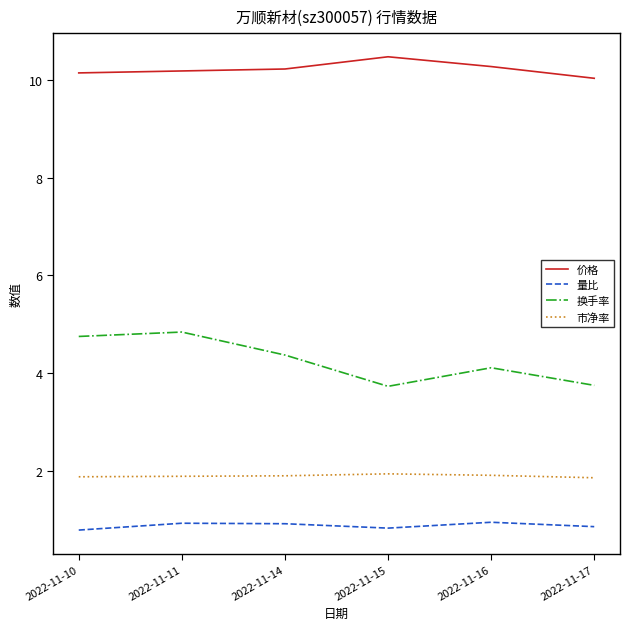

What is the total value across all series at 2022-11-14?

17.4